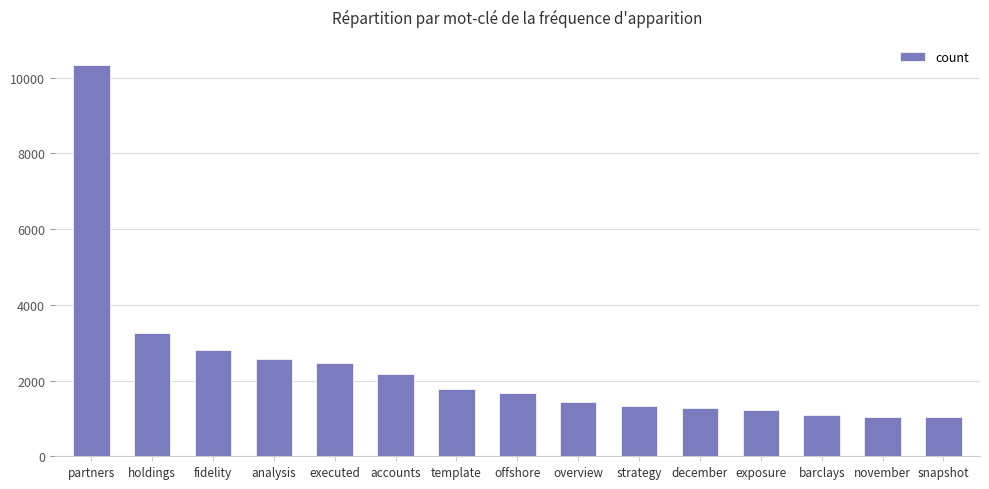

What is the difference between the values at executed and partners?

7880